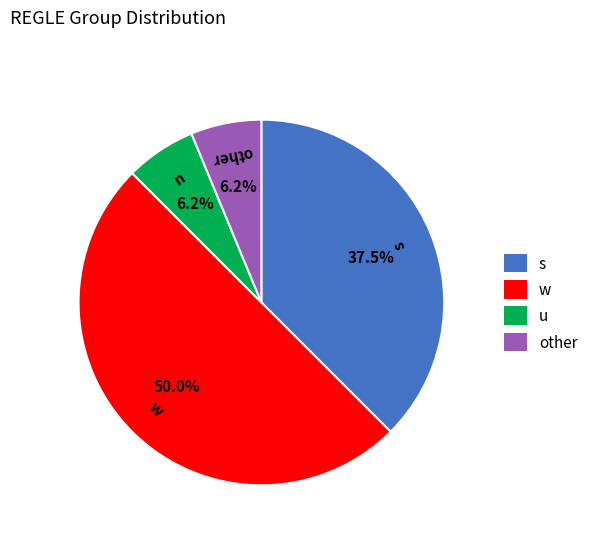

Which slice is the largest?

w